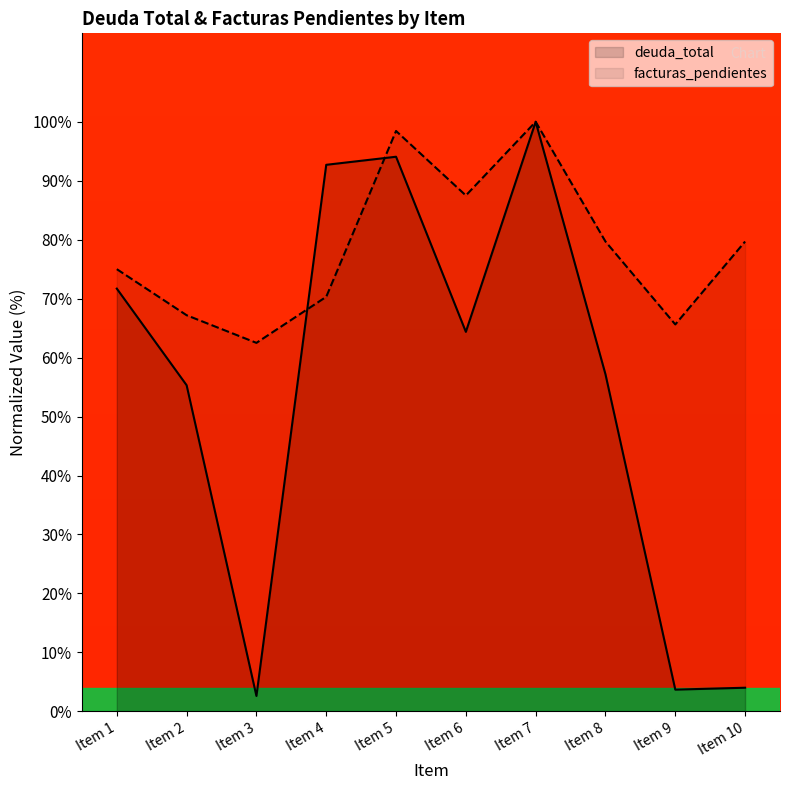

What is the difference between the deuda_total values at Item 10 and Item 1?

67.7